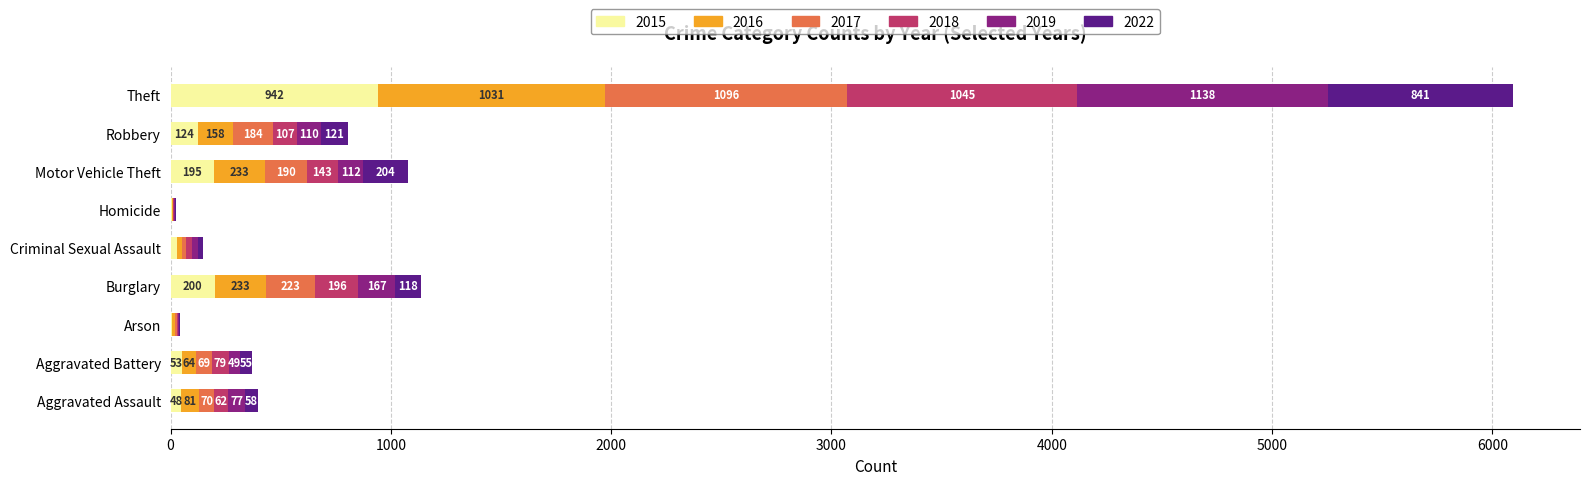

At which category is the sum across all series the highest?

Theft